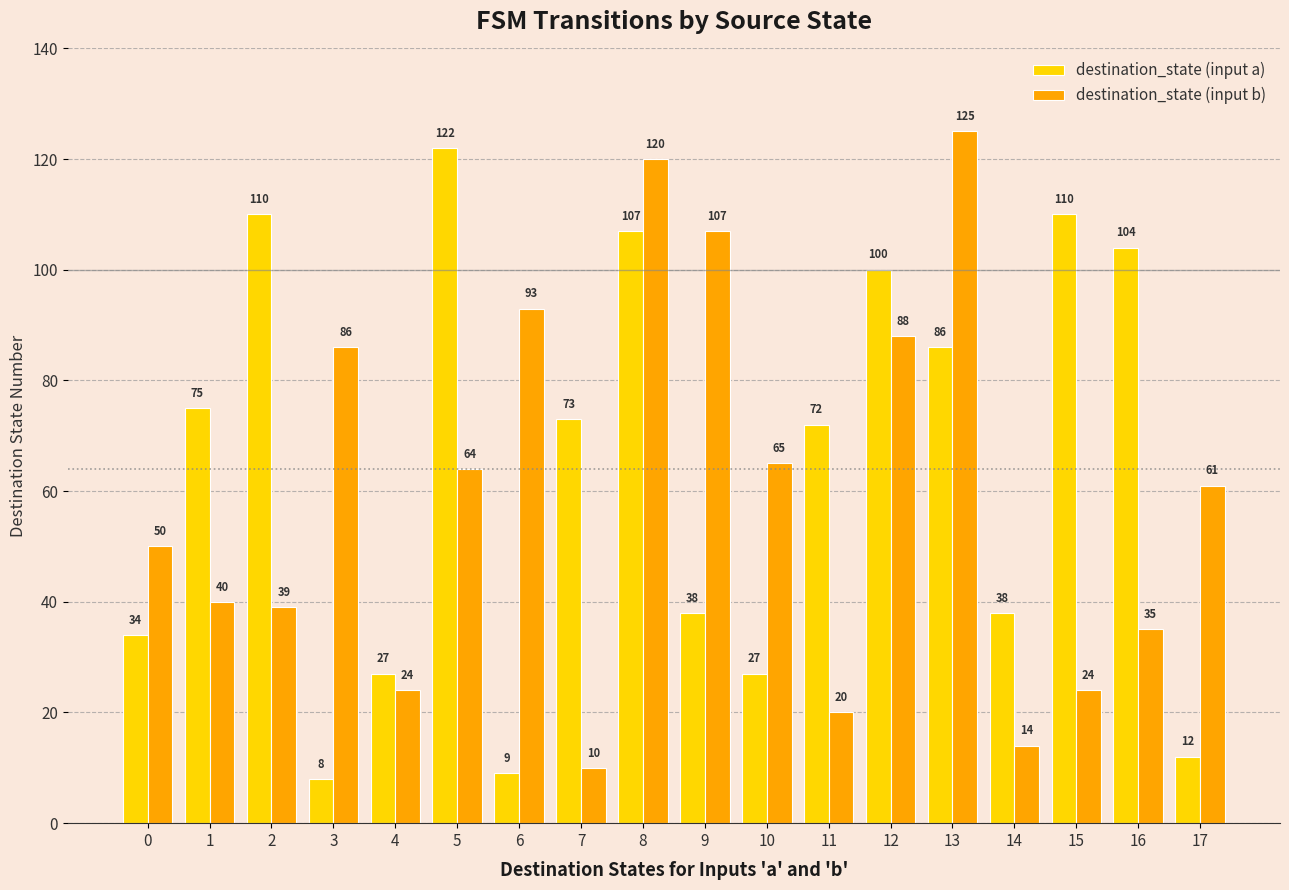

What are all the series names shown in the legend?

destination_state (input a), destination_state (input b)